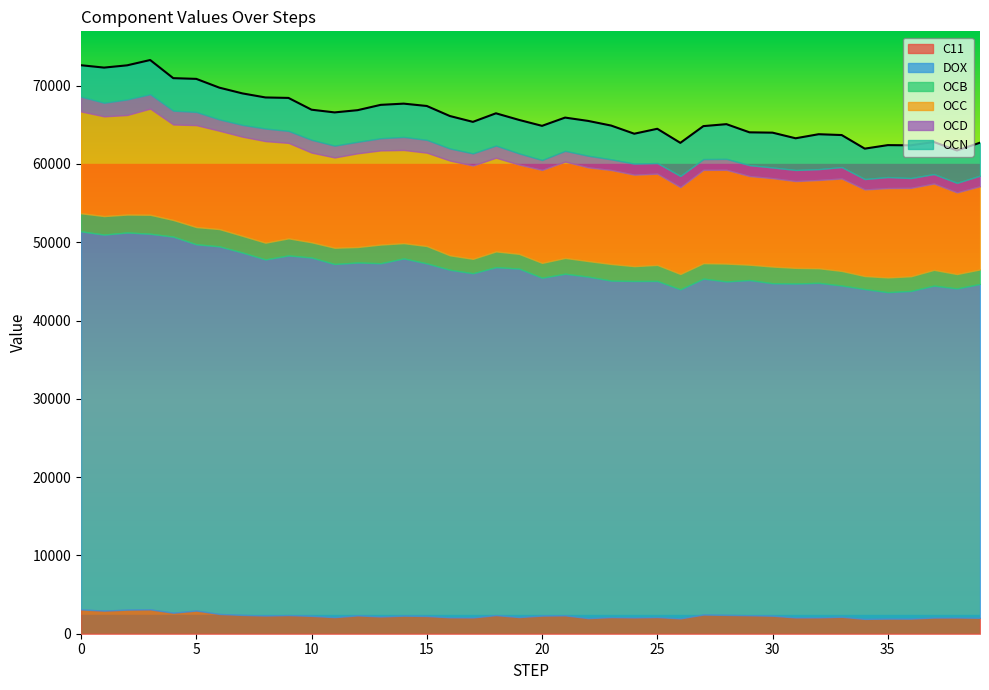

Reading right to left, transcribe all the data shown in this chart.

C11: 39=2029.7	38=2068.9	37=2063.7	36=1928.0	35=1932.1	34=1892.1	33=2160.9	32=2084.1	31=2078.3	30=2299.5	29=2357.7	28=2402.4	27=2447.2	26=1958.7	25=2125.0	24=2079.0	23=2118.5	22=1989.6	21=2343.9	20=2312.8	19=2126.4	18=2376.2	17=2074.1	16=2092.2	15=2263.1	14=2304.7	13=2203.0	12=2339.8	11=2114.6	10=2279.9	9=2377.3	8=2323.2	7=2400.0	6=2523.2	5=2960.7	4=2681.3	3=3110.1	2=3077.8	1=2950.3	0=3103.2
DOX: 39=42645.3	38=42032.6	37=42396.5	36=41855.2	35=41694.0	34=42128.9	33=42312.5	32=42734.4	31=42653.4	30=42466.9	29=42818.2	28=42591.1	27=42909.9	26=42030.7	25=42934.5	24=42972.0	23=42982.0	22=43622.8	21=43637.0	20=43155.0	19=44513.8	18=44442.1	17=43969.0	16=44397.6	15=45039.5	14=45633.6	13=45118.1	12=45074.9	11=45108.1	10=45770.5	9=45939.1	8=45484.1	7=46291.6	6=46953.5	5=46781.4	4=48039.2	3=47977.2	2=48170.6	1=48031.1	0=48289.3
OCB: 39=1854.6	38=1836.9	37=2011.7	36=1868.8	35=1879.1	34=1660.8	33=1860.0	32=1861.0	31=1995.0	30=2126.7	29=1954.7	28=2279.6	27=1967.7	26=1957.8	25=2045.0	24=1895.7	23=2120.9	22=1985.2	21=2014.4	20=1895.3	19=1877.2	18=2011.2	17=1836.8	16=1840.5	15=2215.0	14=1944.9	13=2383.9	12=1976.8	11=2075.2	10=1944.0	9=2181.7	8=2136.5	7=2130.1	6=2206.3	5=2199.2	4=2124.6	3=2423.6	2=2287.1	1=2362.5	0=2307.9
OCC: 39=10624.6	38=10425.2	37=11026.5	36=11288.6	35=11410.2	34=11060.4	33=11806.3	32=11270.6	31=11085.6	30=11289.1	29=11323.0	28=11976.4	27=11921.9	26=11091.6	25=11653.2	24=11684.7	23=12002.2	22=11965.5	21=12309.3	20=11869.7	19=11400.9	18=11970.0	17=11915.2	16=12105.9	15=11923.4	14=11902.8	13=12027.7	12=11968.7	11=11535.4	10=11456.4	9=12193.6	8=12973.7	7=12662.9	6=12559.2	5=13016.5	4=12195.2	3=13557.7	2=12713.7	1=12737.2	0=13001.5
OCD: 39=1349.9	38=1223.7	37=1211.5	36=1256.8	35=1411.8	34=1329.3	33=1462.3	32=1386.5	31=1416.7	30=1366.8	29=1394.4	28=1398.4	27=1376.3	26=1428.9	25=1359.4	24=1412.2	23=1366.6	22=1486.1	21=1371.1	20=1268.7	19=1430.6	18=1545.6	17=1555.0	16=1540.6	15=1636.1	14=1662.5	13=1549.5	12=1468.1	11=1503.5	10=1632.7	9=1527.0	8=1605.3	7=1502.4	6=1444.6	5=1681.6	4=1765.6	3=1838.2	2=1989.3	1=1732.3	0=1892.1
OCN: 39=4210.1	38=4132.0	37=4094.6	36=4181.5	35=4077.1	34=3883.9	33=4088.5	32=4460.4	31=4049.4	30=4447.1	29=4189.8	28=4433.7	27=4209.0	26=4225.8	25=4373.8	24=3817.0	23=4309.9	22=4446.3	21=4245.3	20=4364.6	19=4276.7	18=4123.3	17=4024.2	16=4144.8	15=4326.2	14=4254.4	13=4265.1	12=4040.1	11=4246.1	10=3845.8	9=4213.9	8=3969.5	7=4024.0	6=4057.3	5=4225.4	4=4152.0	3=4366.6	2=4356.9	1=4491.3	0=4013.9